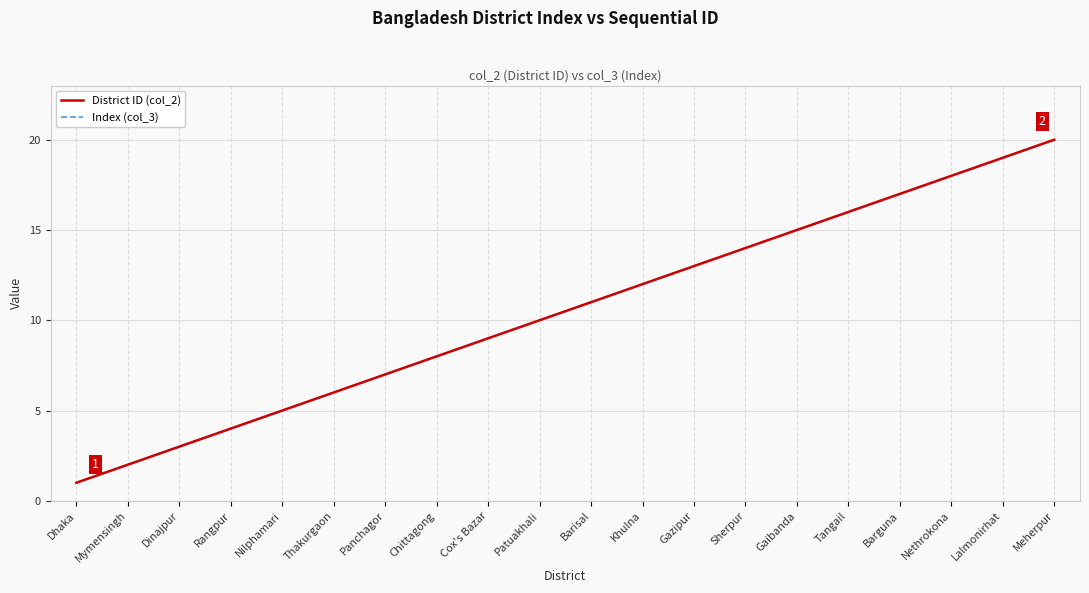

What is the sum of all Index (col_3) values?

210